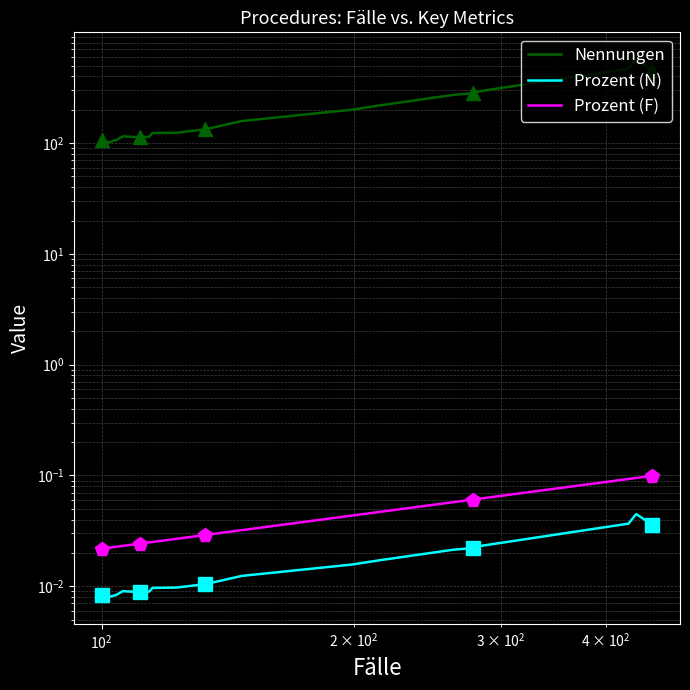

List the series in order of their peak value, highest first.

Nennungen, Prozent (F), Prozent (N)